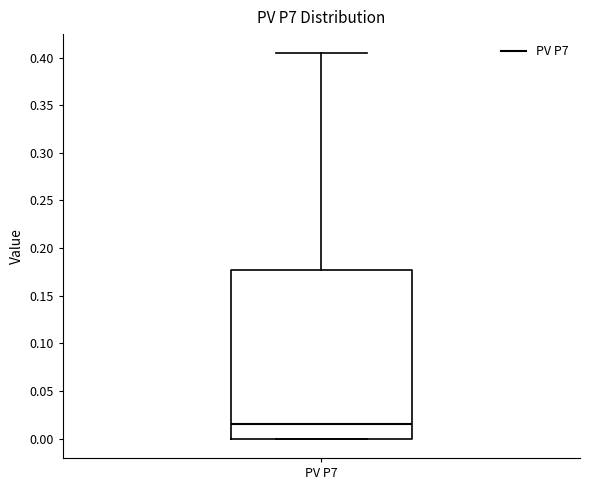

Read this box plot against the y-axis: the position of the median line, the range covered by the box, and the ends of both whiskers. The values are not printed on the chart, so give them approximately, as read against the axis.

median 0.015, box 0.000 to 0.175, whiskers 0.000 to 0.405